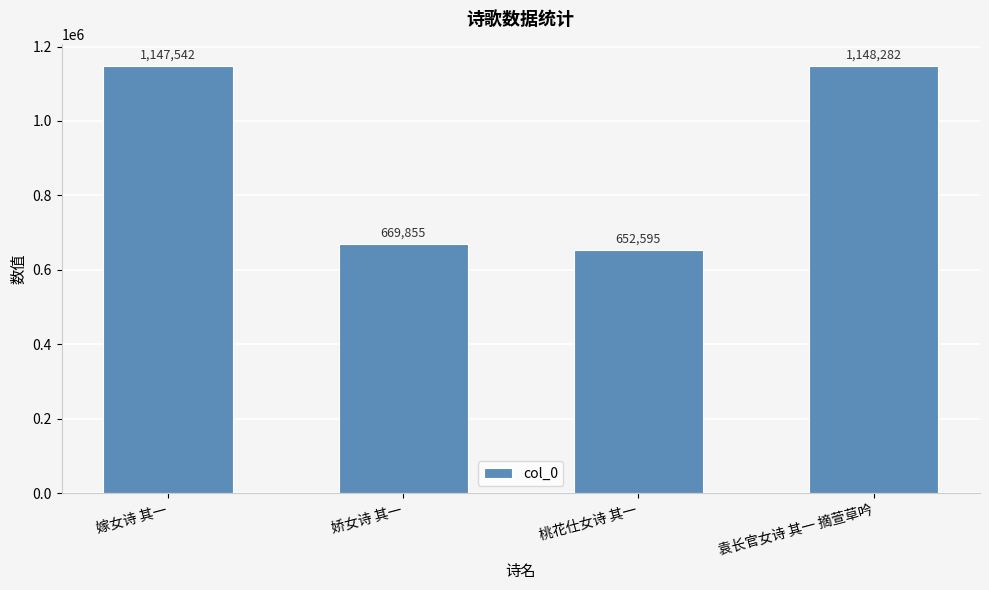

What is the maximum value shown in the chart?

1148282